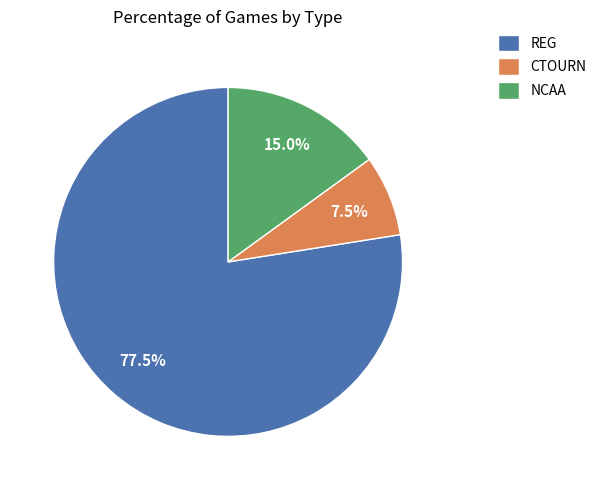

Rank the categories by value from lowest to highest.

CTOURN, NCAA, REG